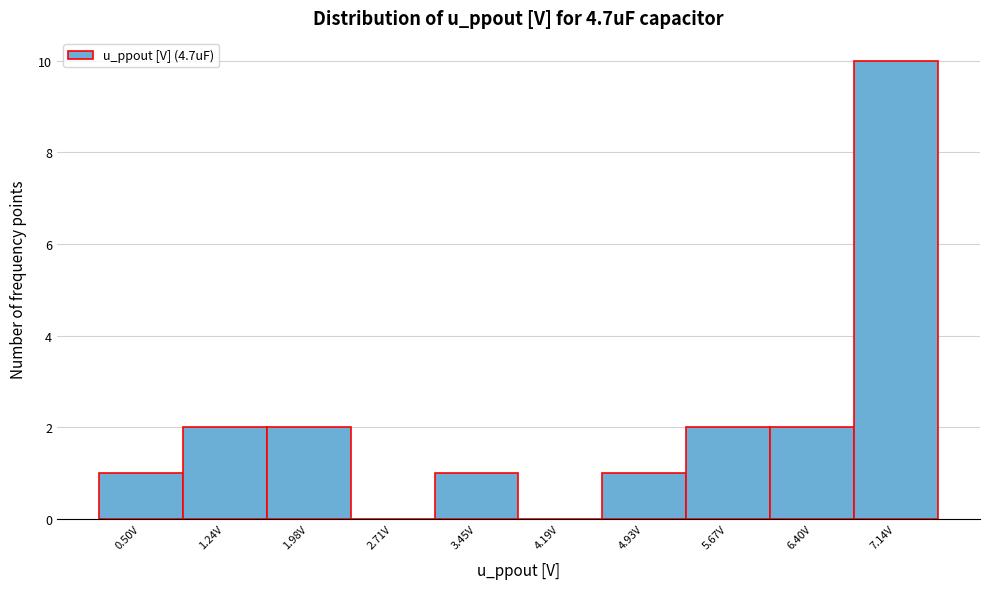

Reading left to right, list all the values displayed in this chart.

0.50V=1	1.24V=2	1.98V=2	2.71V=0	3.45V=1	4.19V=0	4.93V=1	5.67V=2	6.40V=2	7.14V=10